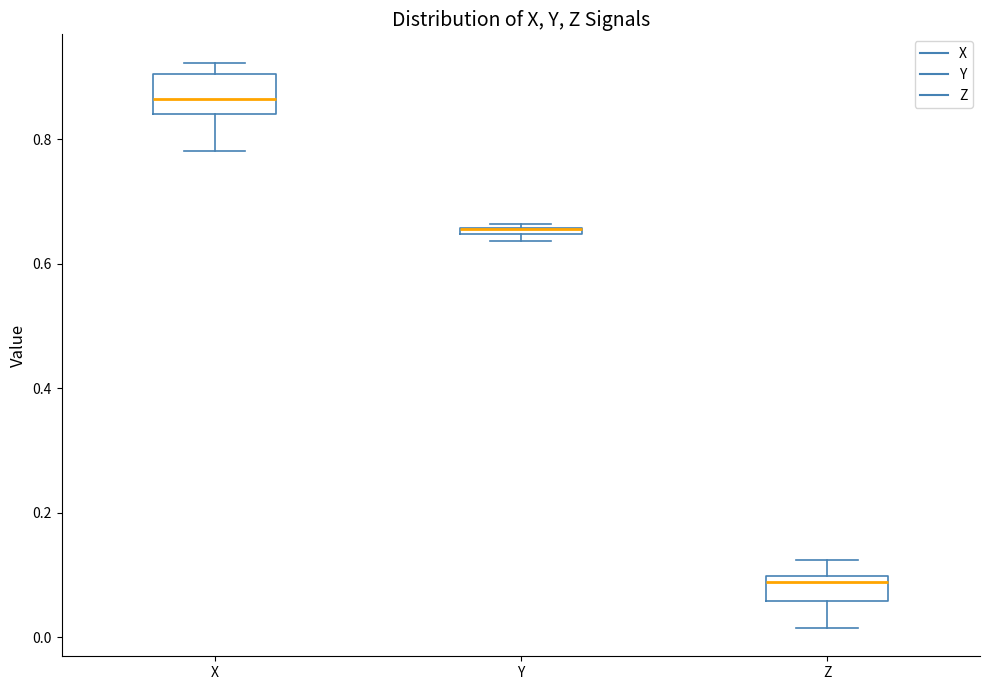

Where is the lower edge of the box for Y on the y-axis? The values are not printed on the chart, so give them approximately, as read against the axis.

0.64